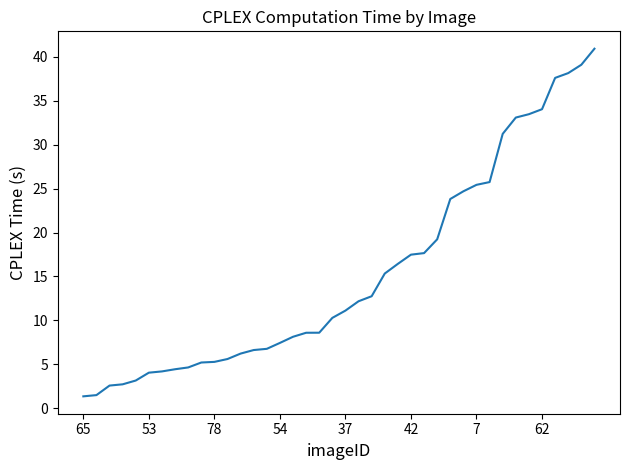

What is the greatest value displayed?

40.9